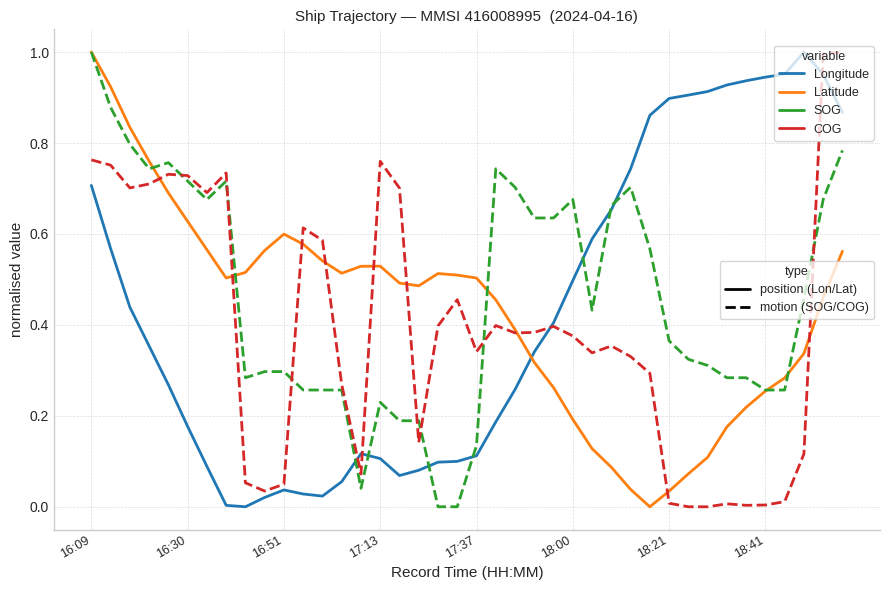

Does the chart display data point markers on the line(s)?

No